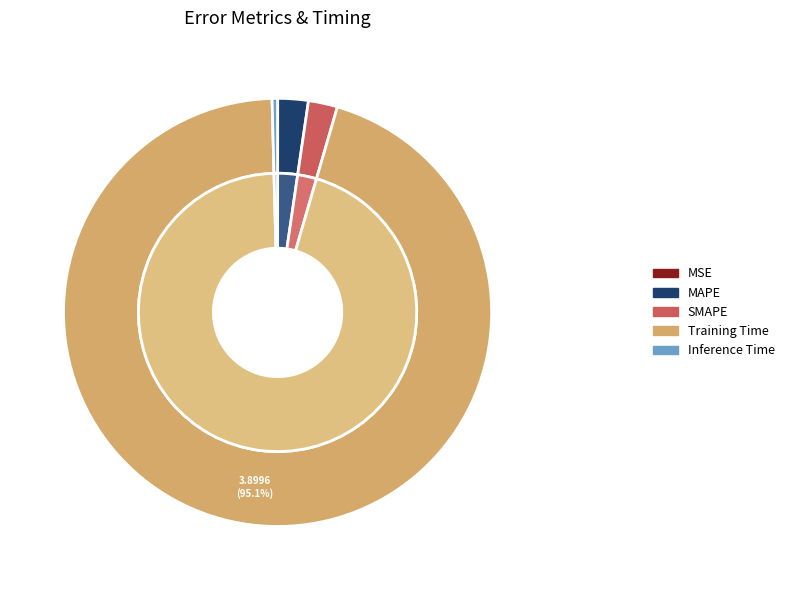

Is MAPE the majority of the pie?

No